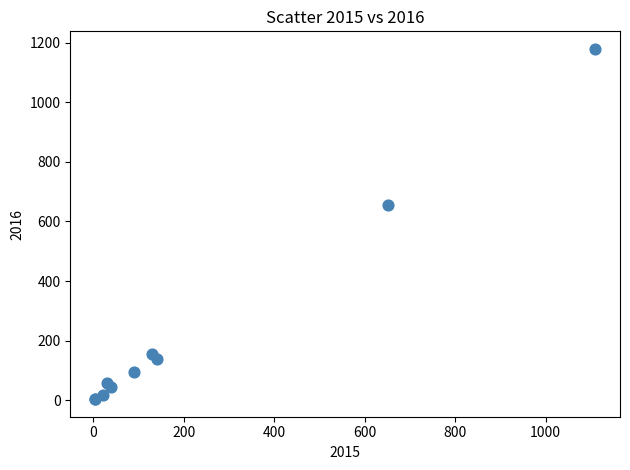

What Y value in the scatter plot is closest to 591?

654